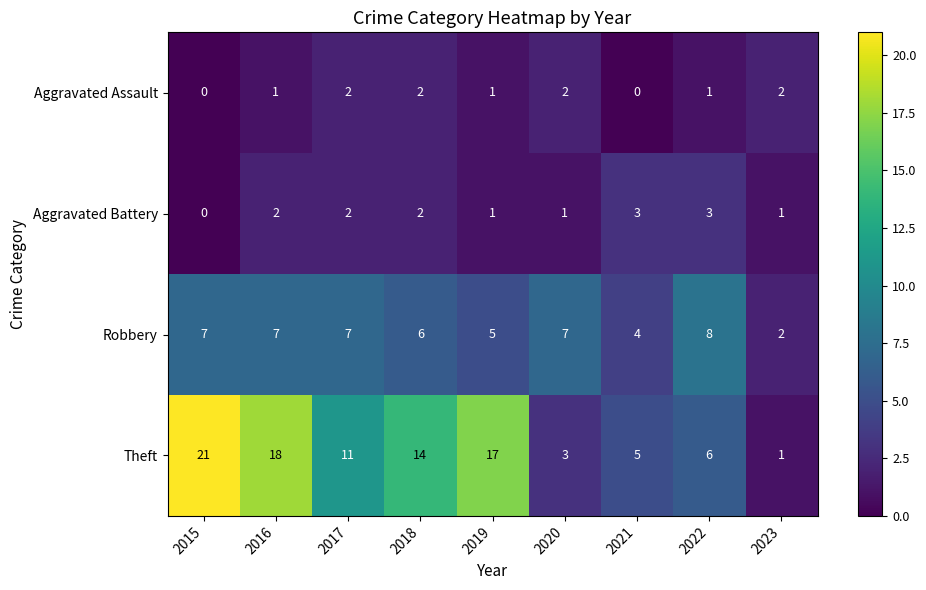

Which series has the widest spread of values?

Theft